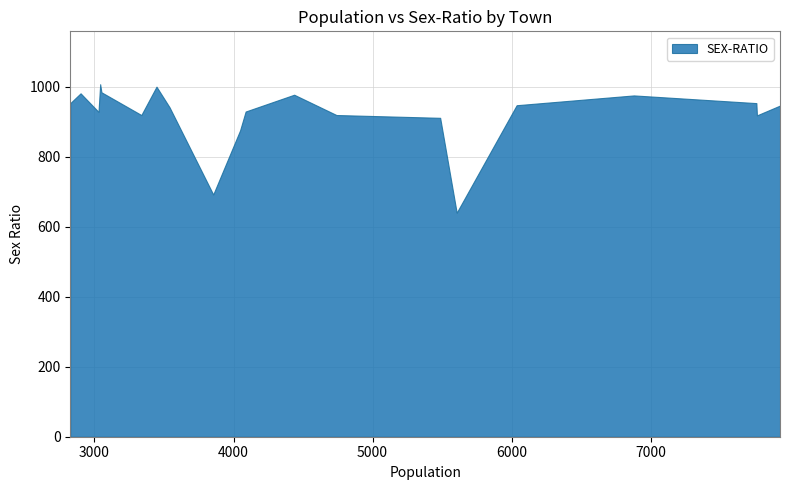

What is the minimum value shown in the chart?

640